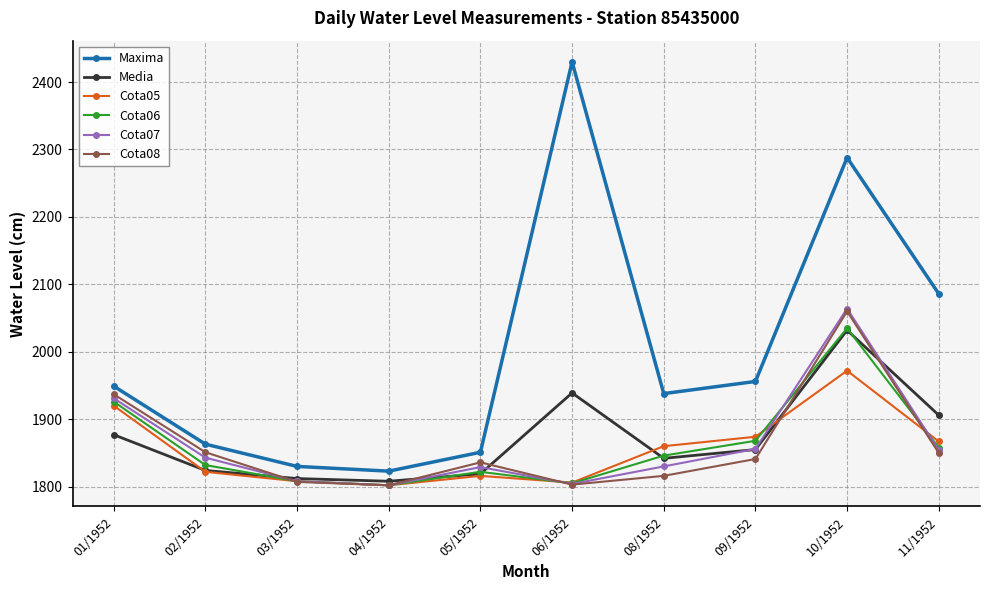

What is the greatest value displayed?

2430